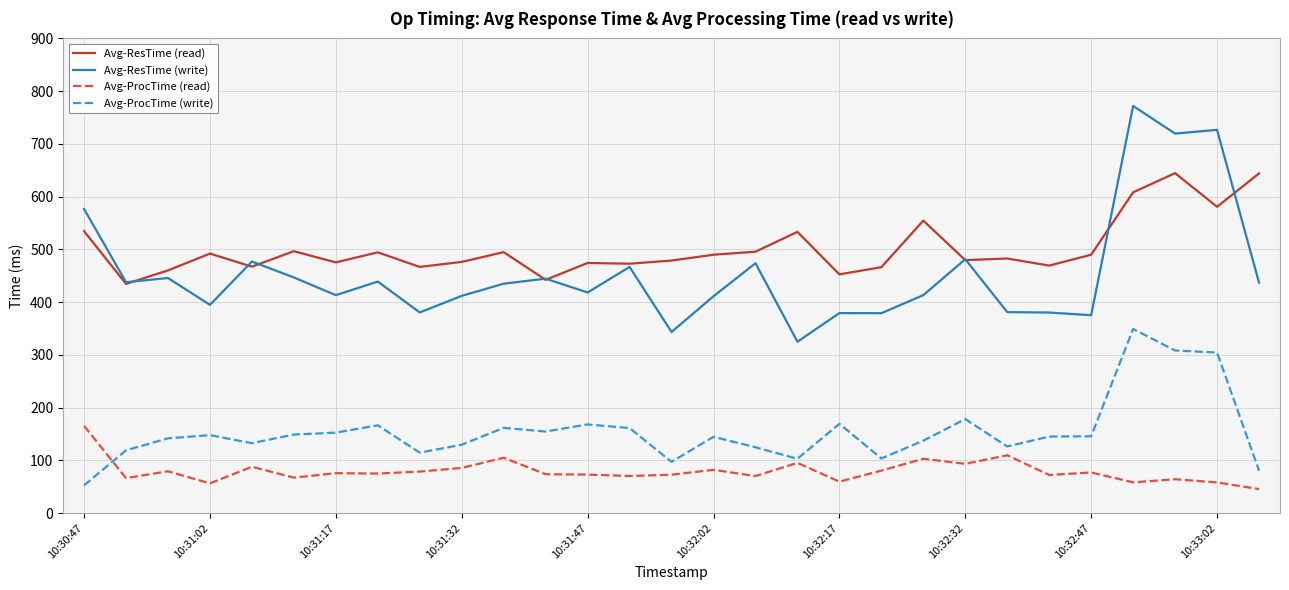

What is the minimum value shown in the chart?

45.5